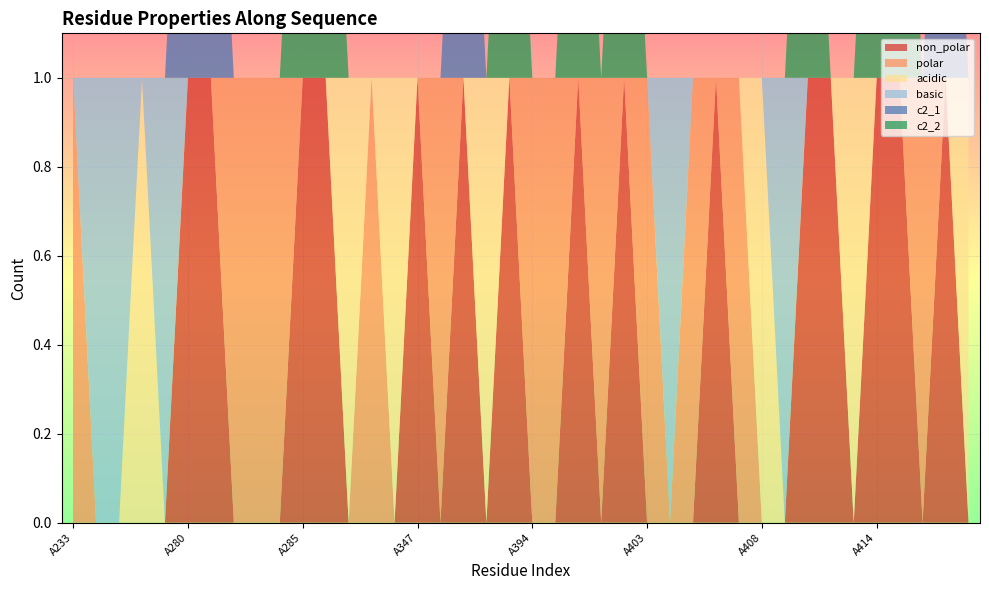

Reading right to left, list all the values displayed in this chart.

non_polar: A421=0	A418=1	A417=0	A415=1	A414=1	A413=0	A411=1	A410=1	A409=0	A408=0	A407=0	A406=1	A405=0	A404=0	A403=0	A402=1	A397=0	A396=1	A395=0	A394=0	A393=1	A392=0	A391=1	A348=0	A347=1	A346=0	A345=0	A304=0	A303=1	A285=1	A284=0	A283=0	A282=0	A281=1	A280=1	A278=0	A275=0	A238=0	A234=0	A233=0
polar: A421=0	A418=0	A417=1	A415=0	A414=0	A413=0	A411=0	A410=0	A409=0	A408=0	A407=1	A406=0	A405=1	A404=0	A403=1	A402=0	A397=1	A396=0	A395=1	A394=1	A393=0	A392=0	A391=0	A348=1	A347=0	A346=0	A345=1	A304=0	A303=0	A285=0	A284=1	A283=1	A282=1	A281=0	A280=0	A278=0	A275=0	A238=0	A234=0	A233=1
acidic: A421=1	A418=0	A417=0	A415=0	A414=0	A413=1	A411=0	A410=0	A409=0	A408=1	A407=0	A406=0	A405=0	A404=0	A403=0	A402=0	A397=0	A396=0	A395=0	A394=0	A393=0	A392=1	A391=0	A348=0	A347=0	A346=1	A345=0	A304=1	A303=0	A285=0	A284=0	A283=0	A282=0	A281=0	A280=0	A278=0	A275=1	A238=0	A234=0	A233=0
basic: A421=0	A418=0	A417=0	A415=0	A414=0	A413=0	A411=0	A410=0	A409=1	A408=0	A407=0	A406=0	A405=0	A404=1	A403=0	A402=0	A397=0	A396=0	A395=0	A394=0	A393=0	A392=0	A391=0	A348=0	A347=0	A346=0	A345=0	A304=0	A303=0	A285=0	A284=0	A283=0	A282=0	A281=0	A280=0	A278=1	A275=0	A238=1	A234=1	A233=0
c2_1: A421=0	A418=1	A417=0	A415=0	A414=0	A413=0	A411=0	A410=0	A409=0	A408=0	A407=0	A406=0	A405=0	A404=0	A403=0	A402=0	A397=0	A396=0	A395=0	A394=0	A393=0	A392=0	A391=1	A348=0	A347=0	A346=0	A345=0	A304=0	A303=0	A285=0	A284=0	A283=0	A282=0	A281=1	A280=1	A278=0	A275=0	A238=0	A234=0	A233=0
c2_2: A421=0	A418=0	A417=0	A415=1	A414=1	A413=0	A411=0	A410=1	A409=0	A408=0	A407=0	A406=0	A405=0	A404=0	A403=0	A402=1	A397=0	A396=1	A395=0	A394=0	A393=1	A392=0	A391=0	A348=0	A347=0	A346=0	A345=0	A304=0	A303=1	A285=1	A284=0	A283=0	A282=0	A281=0	A280=0	A278=0	A275=0	A238=0	A234=0	A233=0